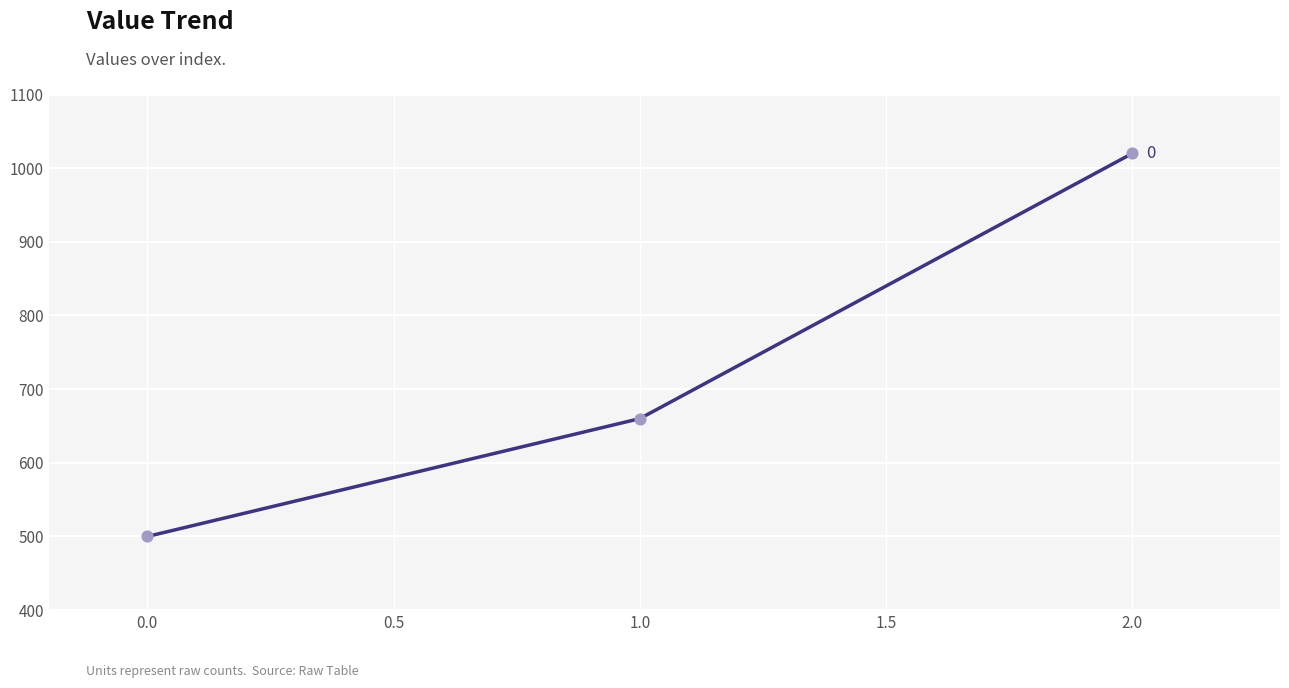

What is the ratio of the value at 2.0 to the value at 1.0?

1.5